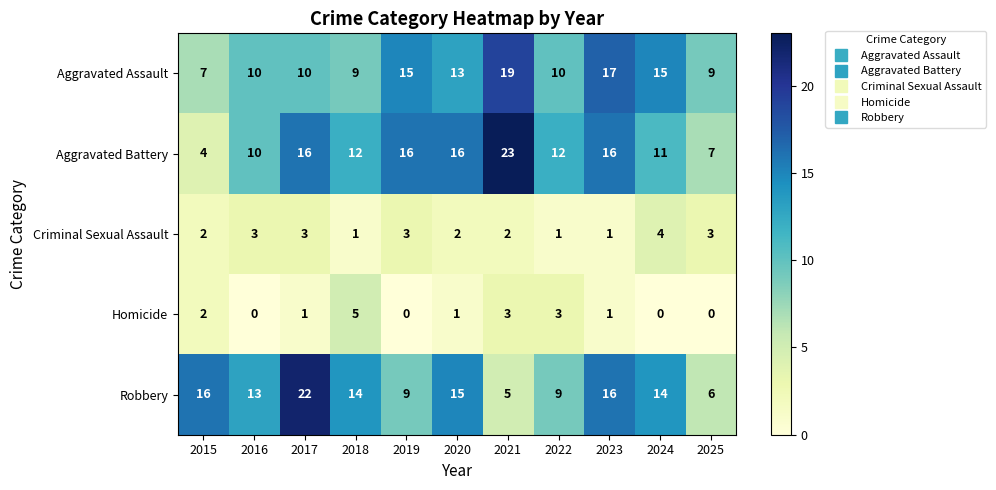

What is the difference between the maximum and minimum values in the Robbery series?

17